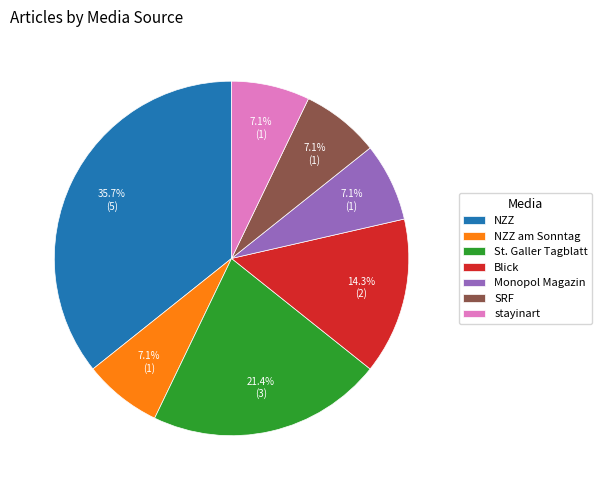

How many slices are in this pie chart?

7